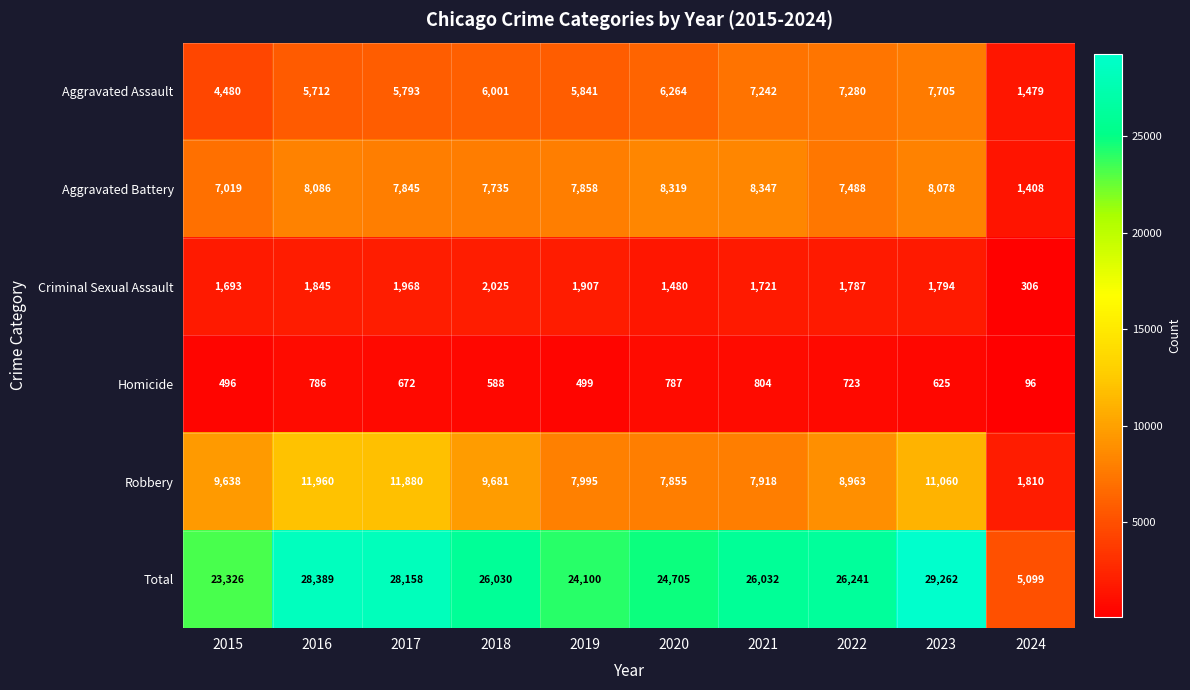

What is the average value of the Aggravated Battery series?

7218